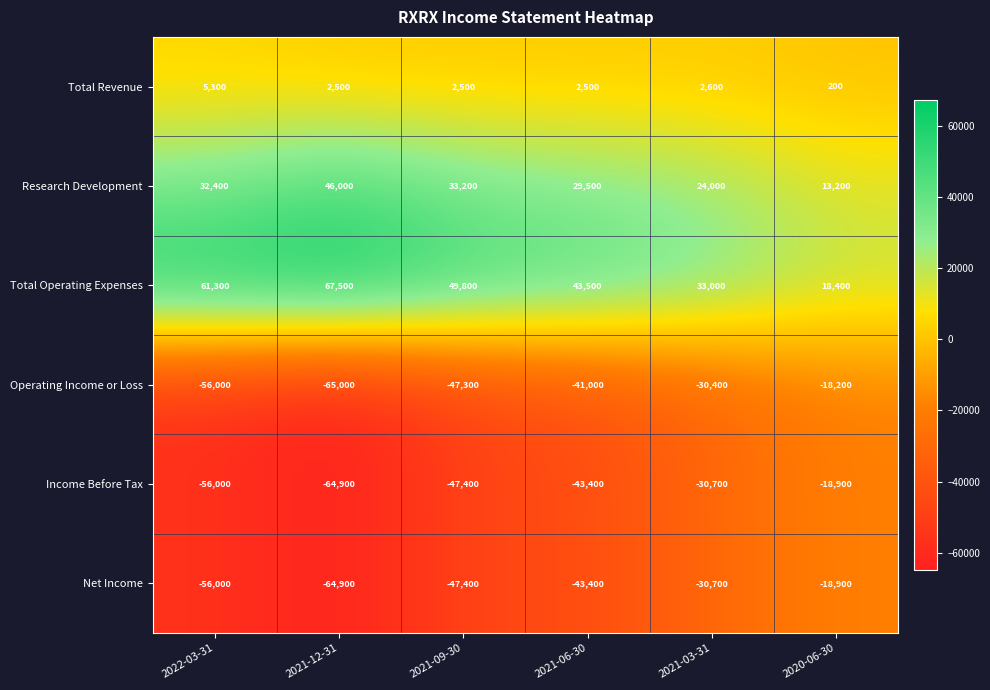

Is it true that Total Revenue equals 8769 at 2022-03-31?

False